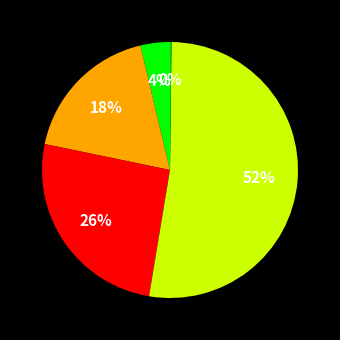

Is there a majority slice in this chart?

Yes